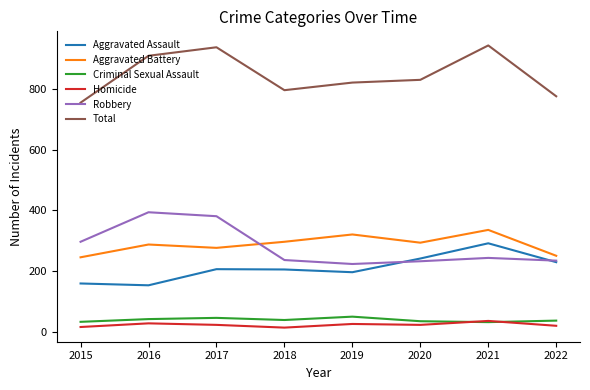

At 2020, list the series in order from largest to smallest.

Total, Aggravated Battery, Aggravated Assault, Robbery, Criminal Sexual Assault, Homicide